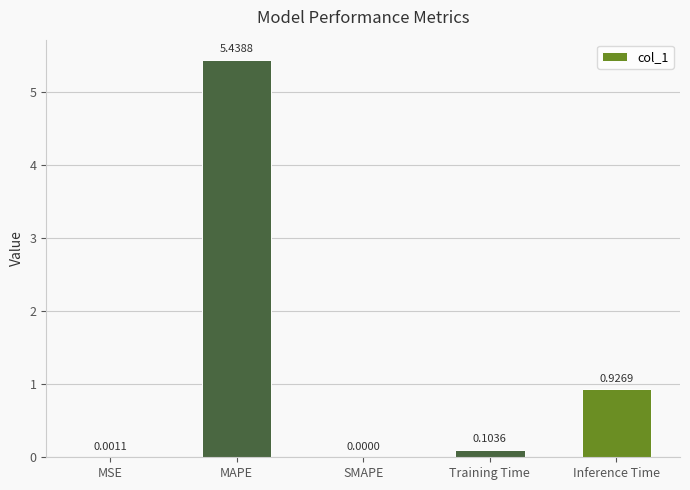

What is the difference between the values at MAPE and Training Time?

5.3